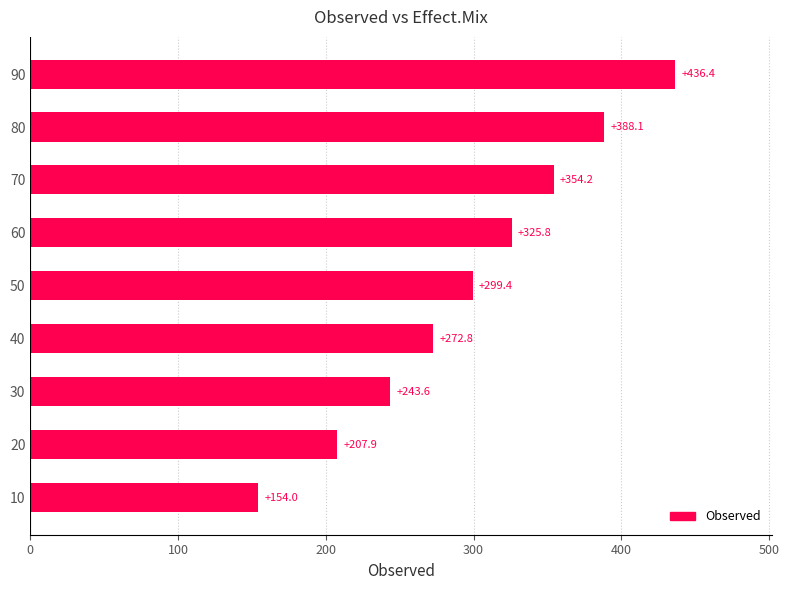

What is the average value?

298.0